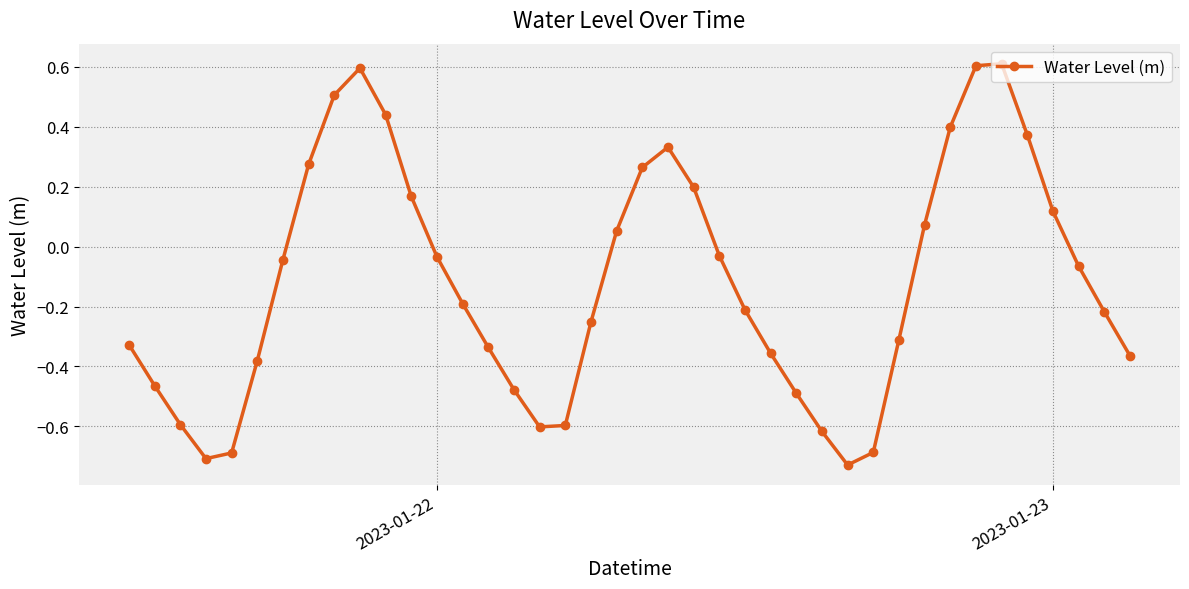

What is the difference between the maximum and minimum values?

1.3